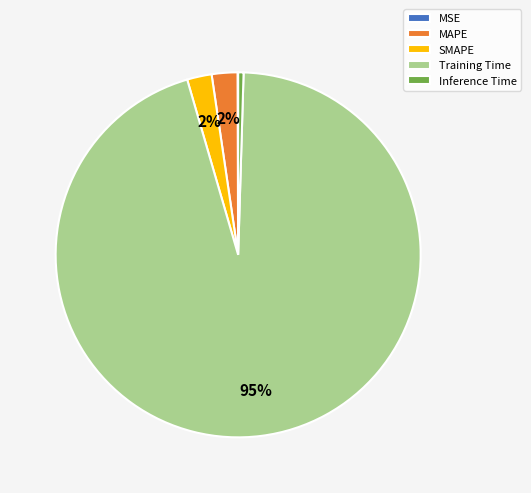

What percentage is the SMAPE slice, to the nearest percent?

2%